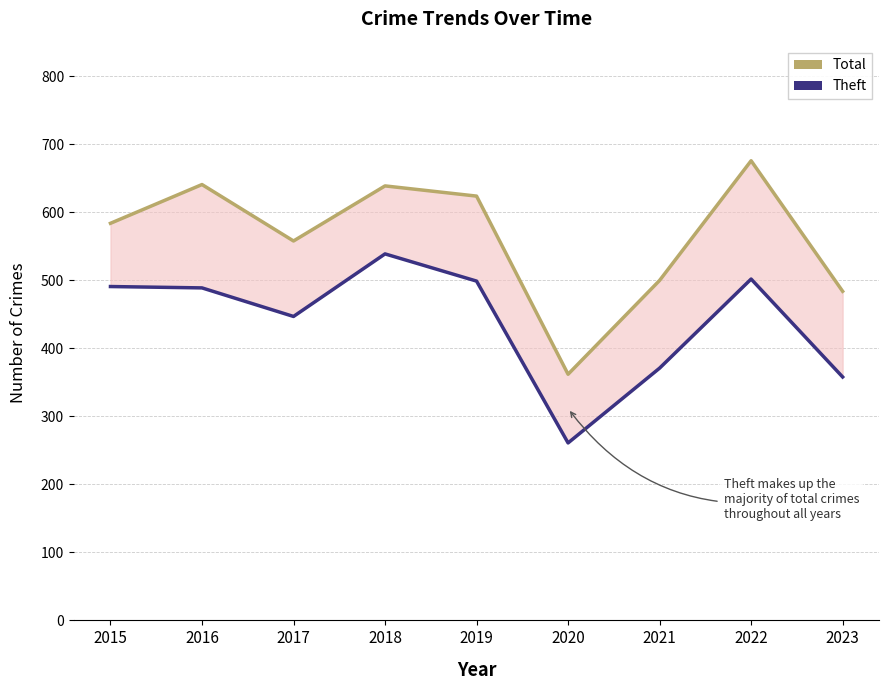

Which category has the highest value in the Theft series?

2018